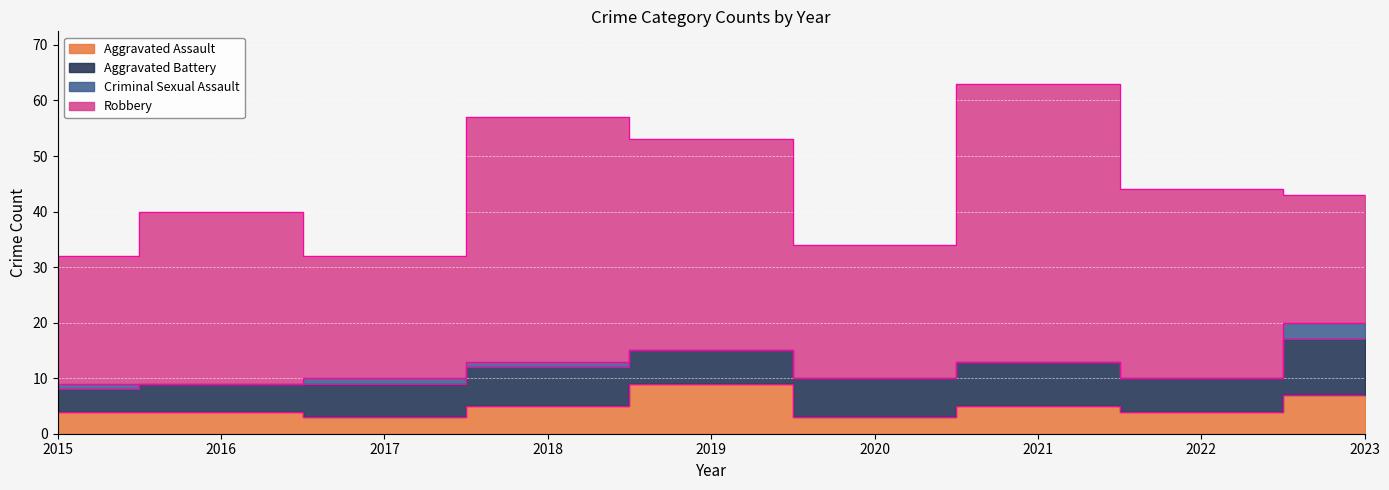

What are all the series names shown in the legend?

Aggravated Assault, Aggravated Battery, Criminal Sexual Assault, Robbery